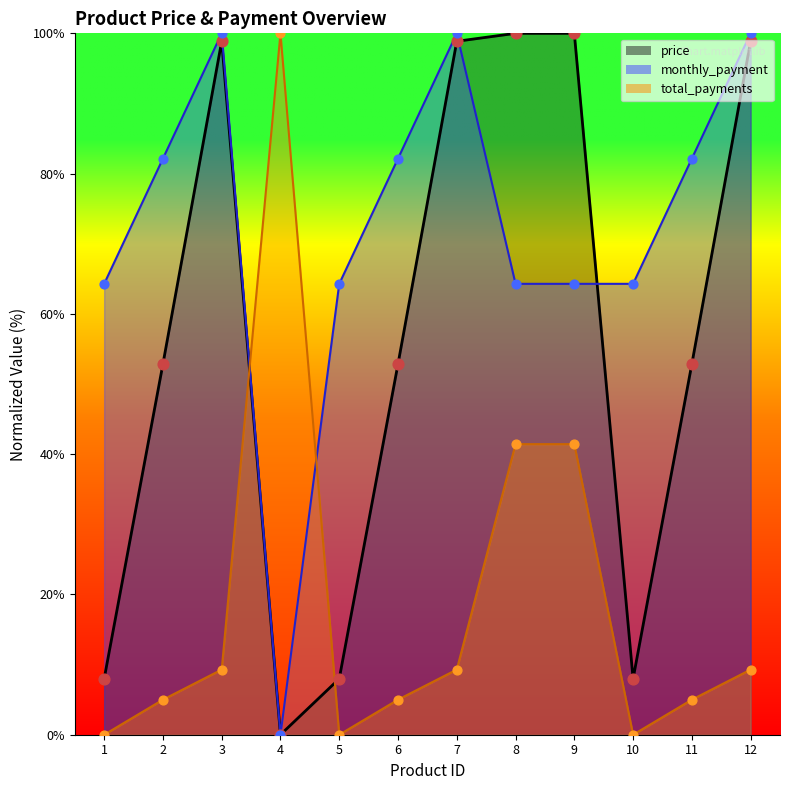

Which series has the largest total across all categories?

monthly_payment